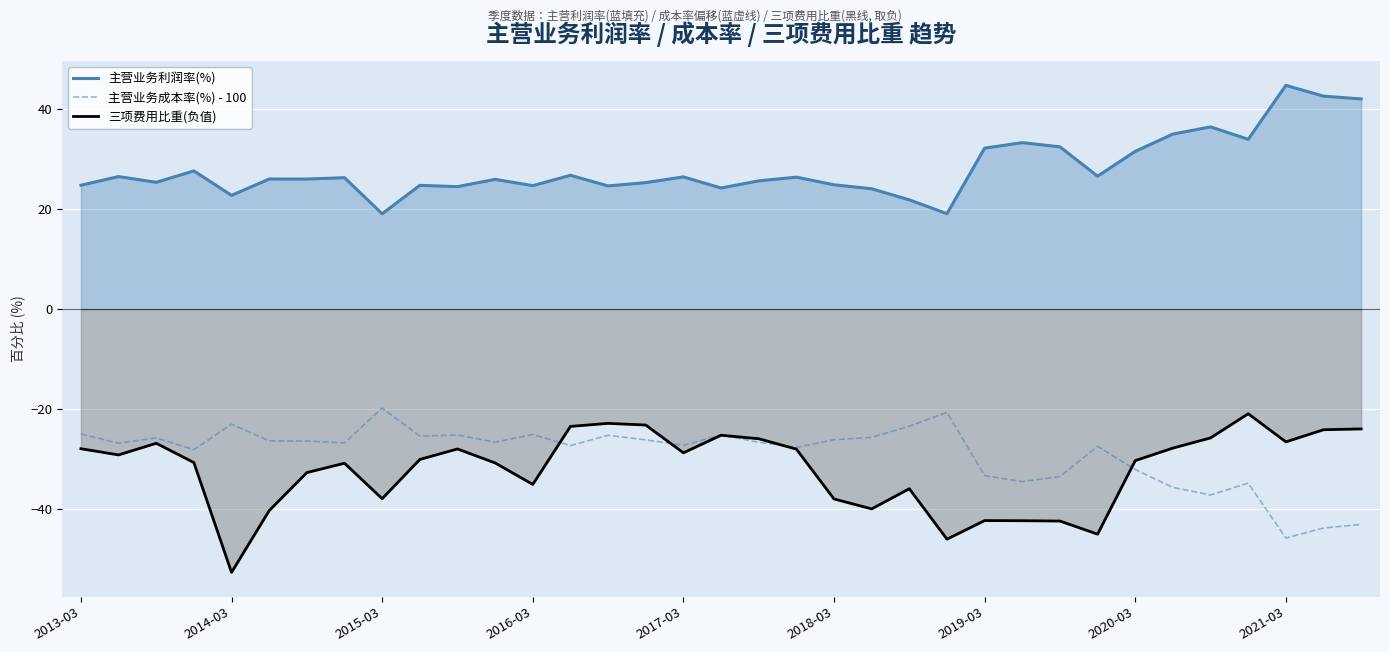

Is the value of 三项费用比重(负值) at 2019-03 greater than the value of 主营业务利润率(%) at 2013-03?

No